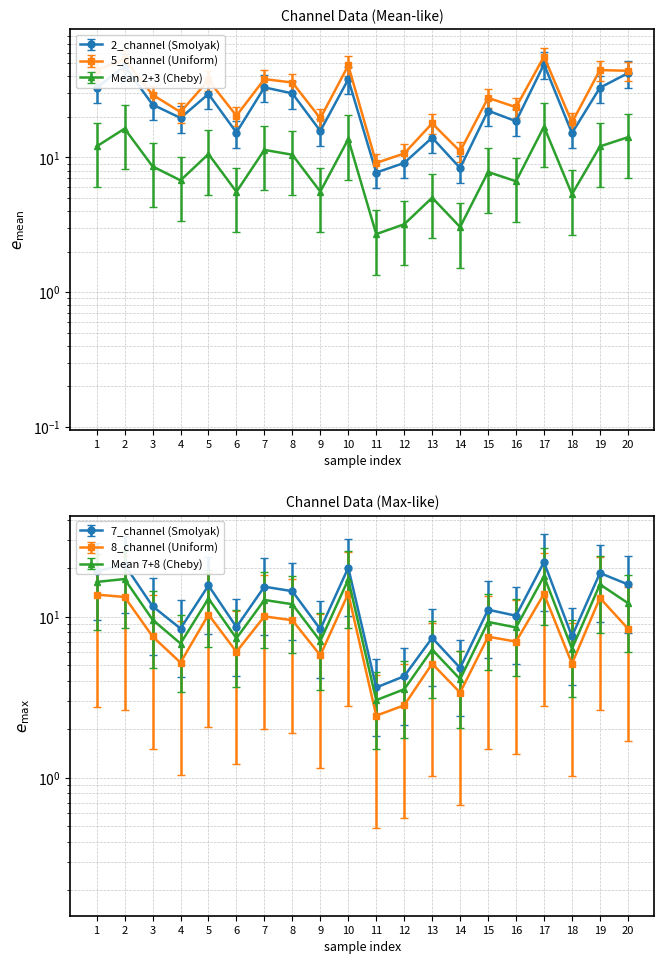

Reading left to right, extract all data points from this chart.

2_channel: 40.3	58.5	30.3	24.1	36.3	18.8	40.6	36.7	19.3	46.7	9.5	11.2	17.2	10.2	27.3	22.8	60.3	18.6	40.4	51.9
3_channel: 52.1	62.2	34.0	25.4	43.6	23.7	44.4	41.9	22.8	56.3	10.6	12.5	20.9	13.0	32.1	27.5	65.3	21.2	51.9	51.1
4_channel: 32.9	47.6	24.7	19.6	29.6	15.3	33.1	29.9	15.7	38.0	7.7	9.1	14.0	8.4	22.3	18.6	49.2	15.2	32.9	42.2
5_channel: 44.7	53.4	29.2	21.7	37.4	20.4	38.2	36.0	19.5	48.2	9.1	10.7	17.9	11.1	27.7	23.6	56.1	18.2	44.5	44.0
7_channel: 19.1	21.0	11.6	8.4	15.6	8.6	15.3	14.4	8.3	20.1	3.6	4.3	7.4	4.8	11.0	10.1	21.8	7.5	18.6	15.8
8_channel: 2.7	2.6	1.5	1.0	2.1	1.2	2.0	1.9	1.1	2.8	0.5	0.6	1.0	0.7	1.5	1.4	2.8	1.0	2.6	1.7